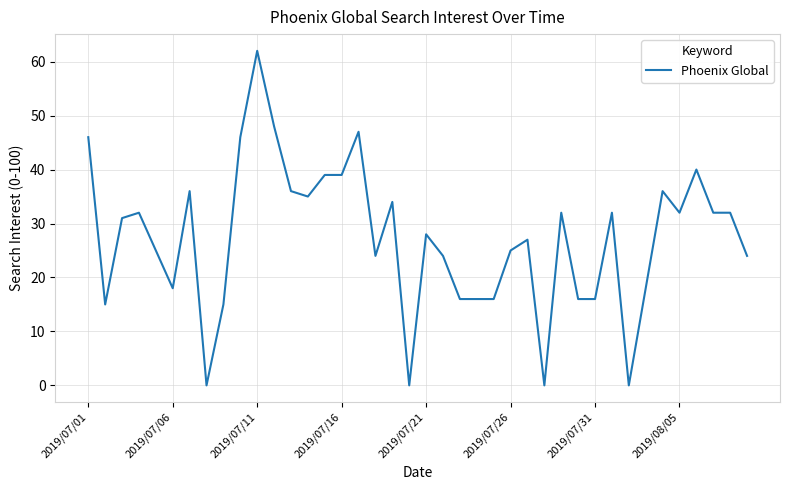

What is the difference between the maximum and minimum values?

62